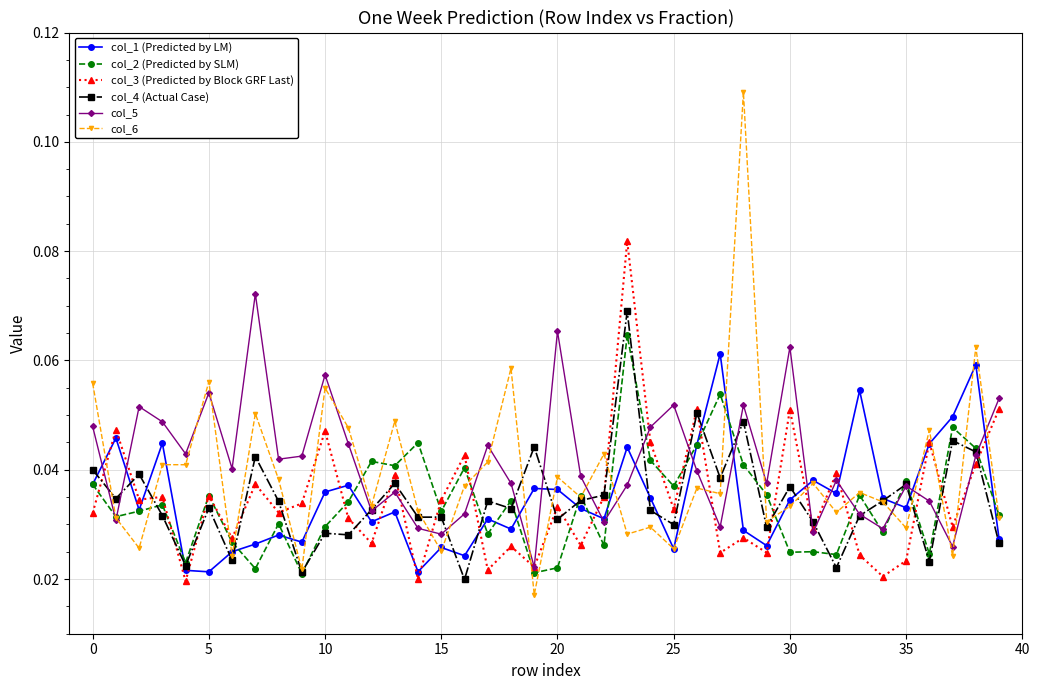

Which series has the widest spread of values?

col_6